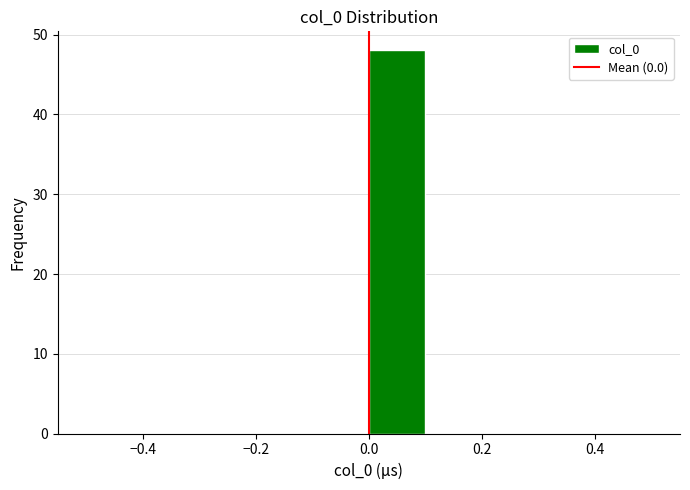

Which range on the x-axis has the tallest bar?

0.0 to 0.1